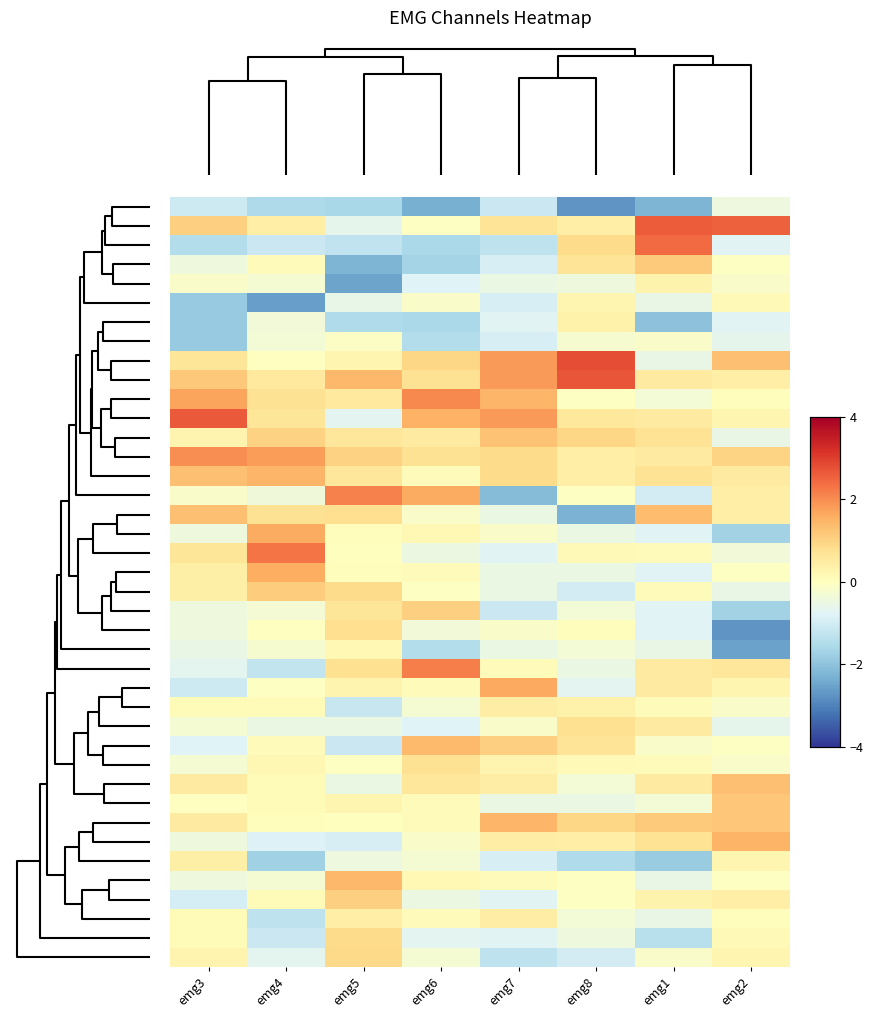

At how many categories does at least one series exceed 1?

8